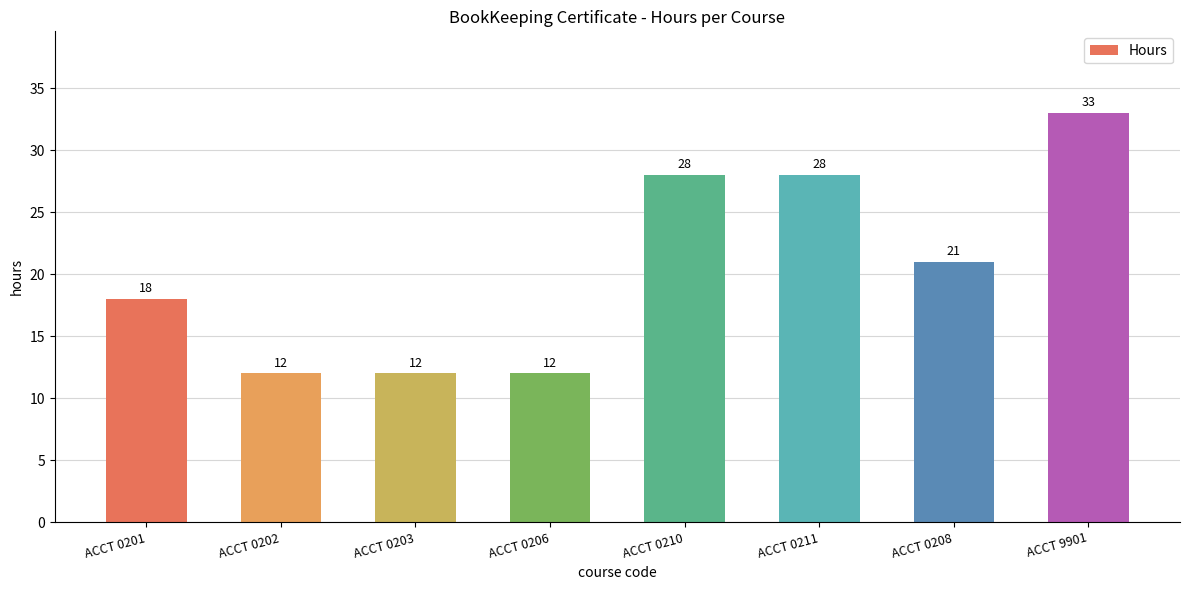

Does the chart contain stacked bars?

No